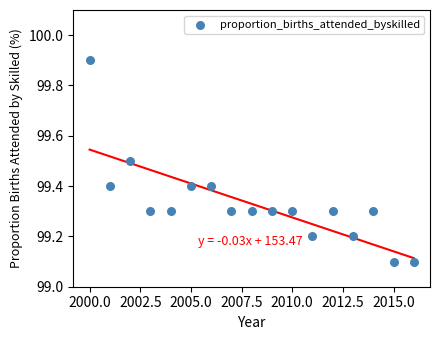

What is the range of Y values (max minus min)?

0.8